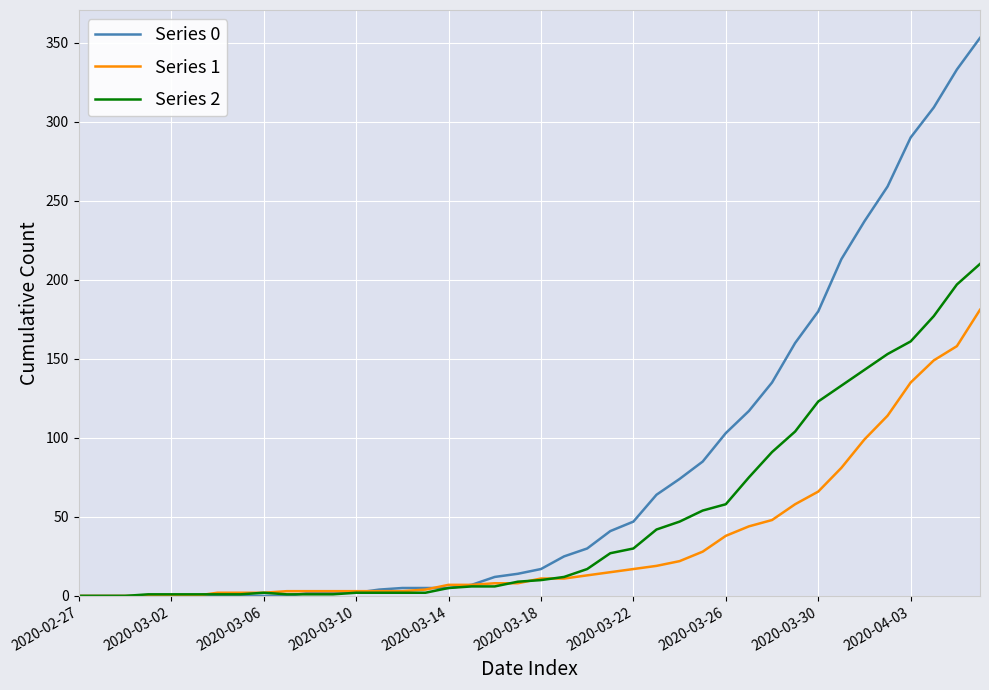

Which series has the largest total across all categories?

Series 0